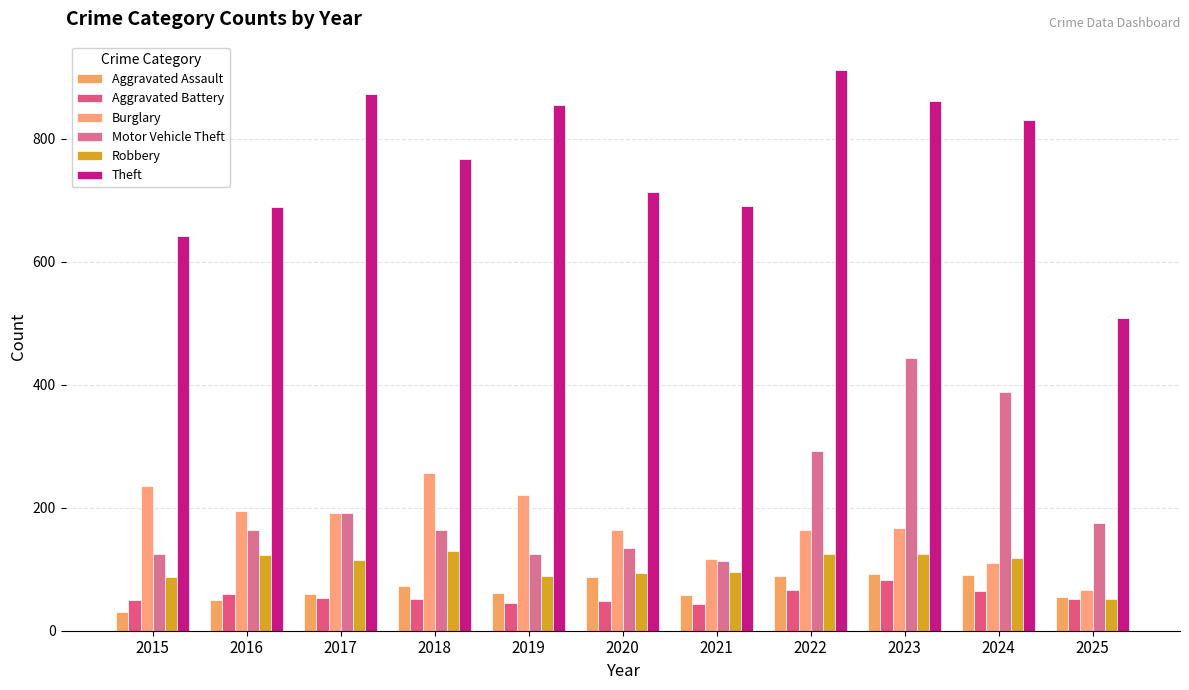

The Burglary series shows 163 at 2020. True or false?

True